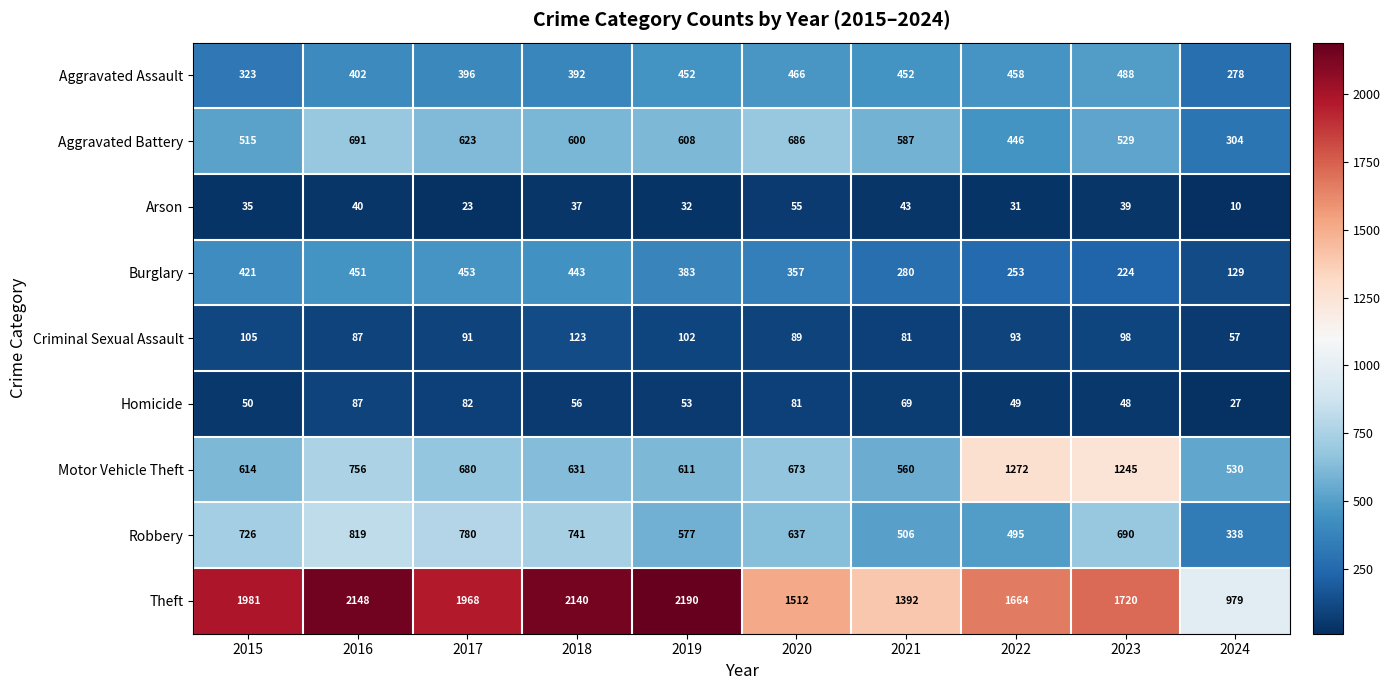

What is the difference between the maximum and minimum values in the Arson series?

45